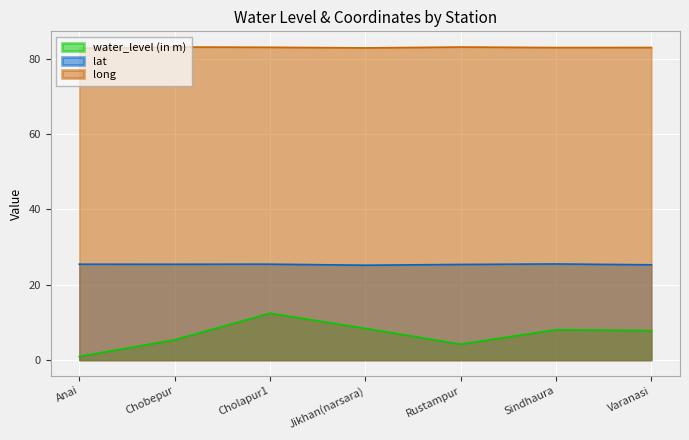

What is the difference between the highest and lowest values at Chobepur?

77.7